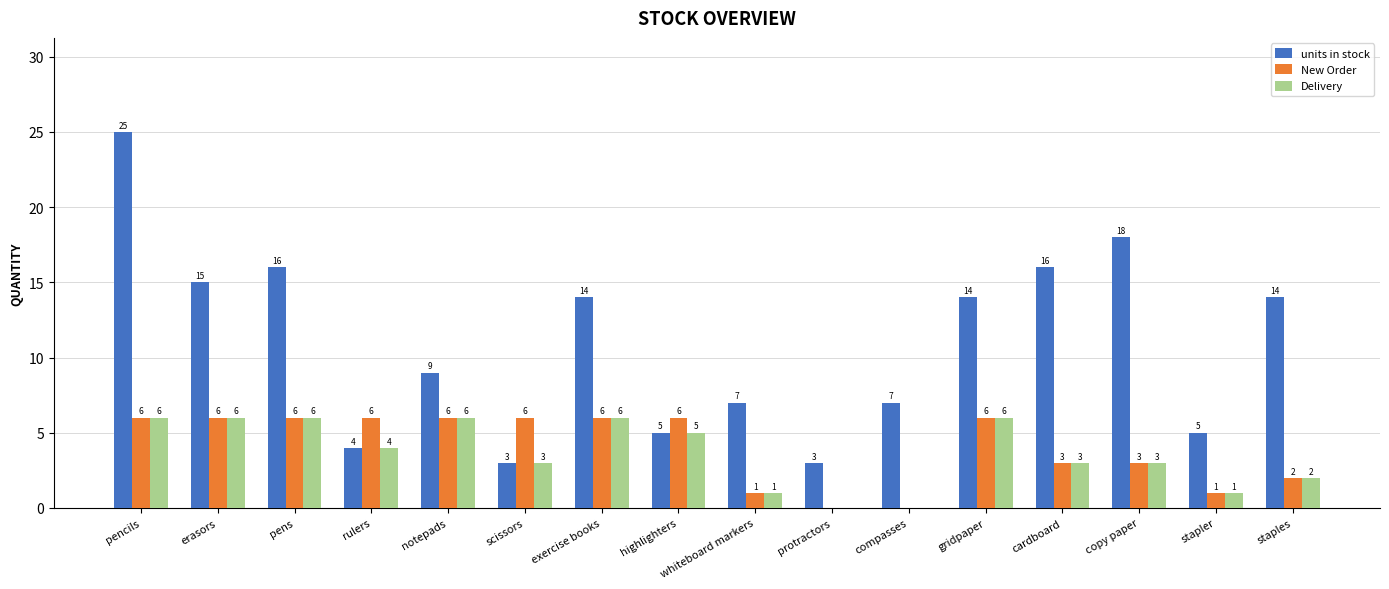

Which series changed the most between highlighters and compasses?

New Order